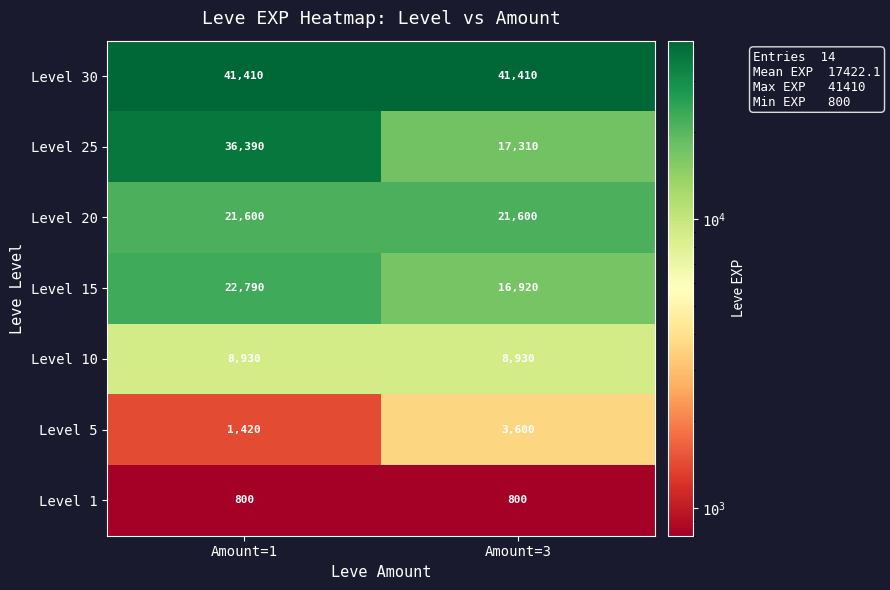

Which series has the largest range (max minus min)?

Level 25